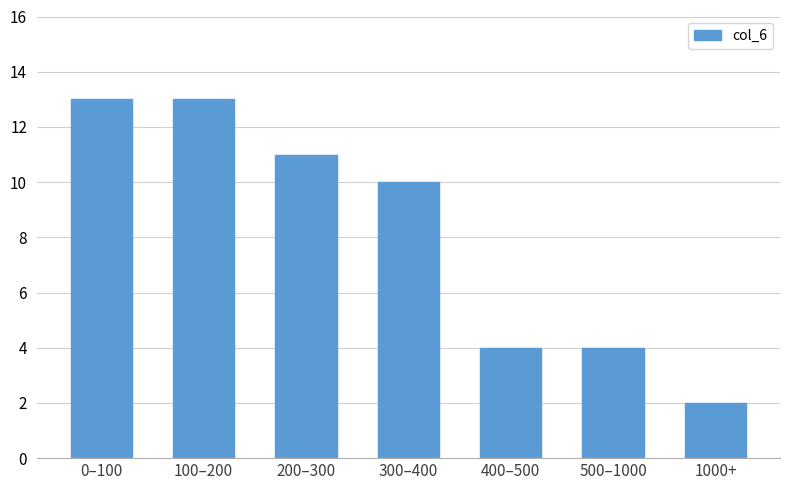

Reading left to right, list all the values displayed in this chart.

13	13	11	10	4	4	2